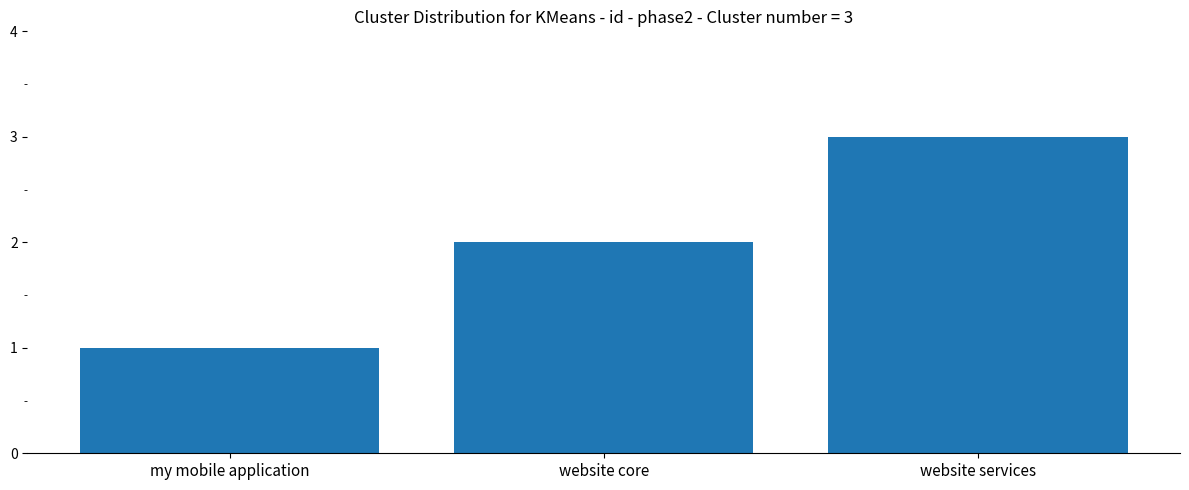

Reading left to right, transcribe all the data shown in this chart.

1	2	3